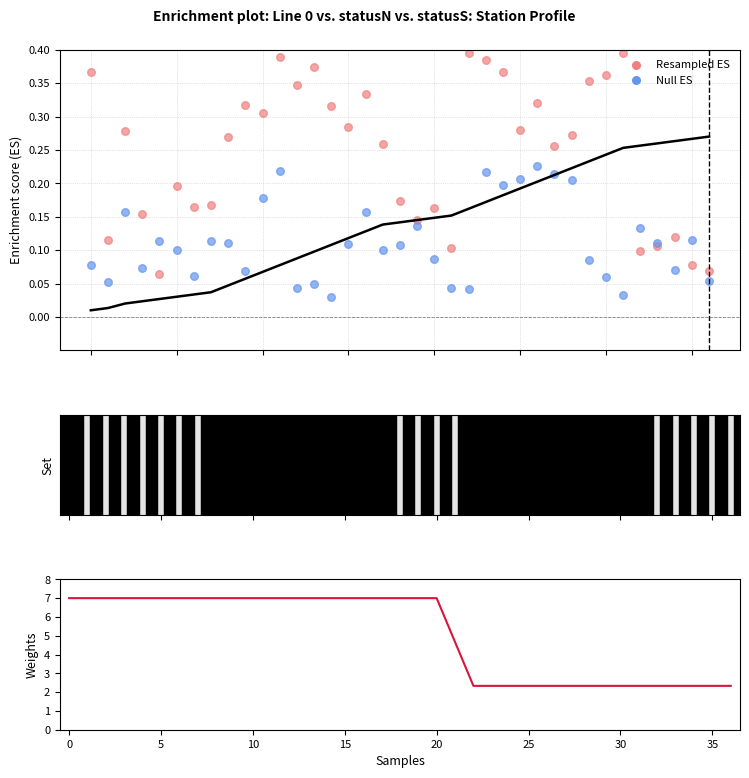

Which series has the widest spread of Y values?

Weights